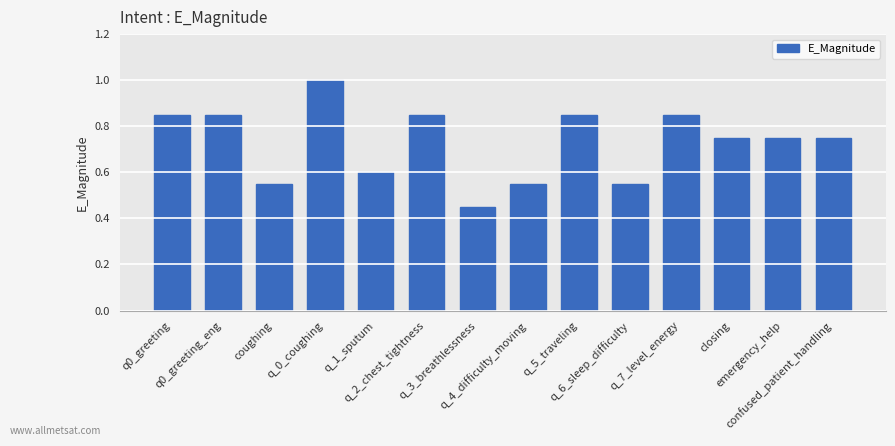

Where is the data nearest to the value 0?

q_3_breathlessness